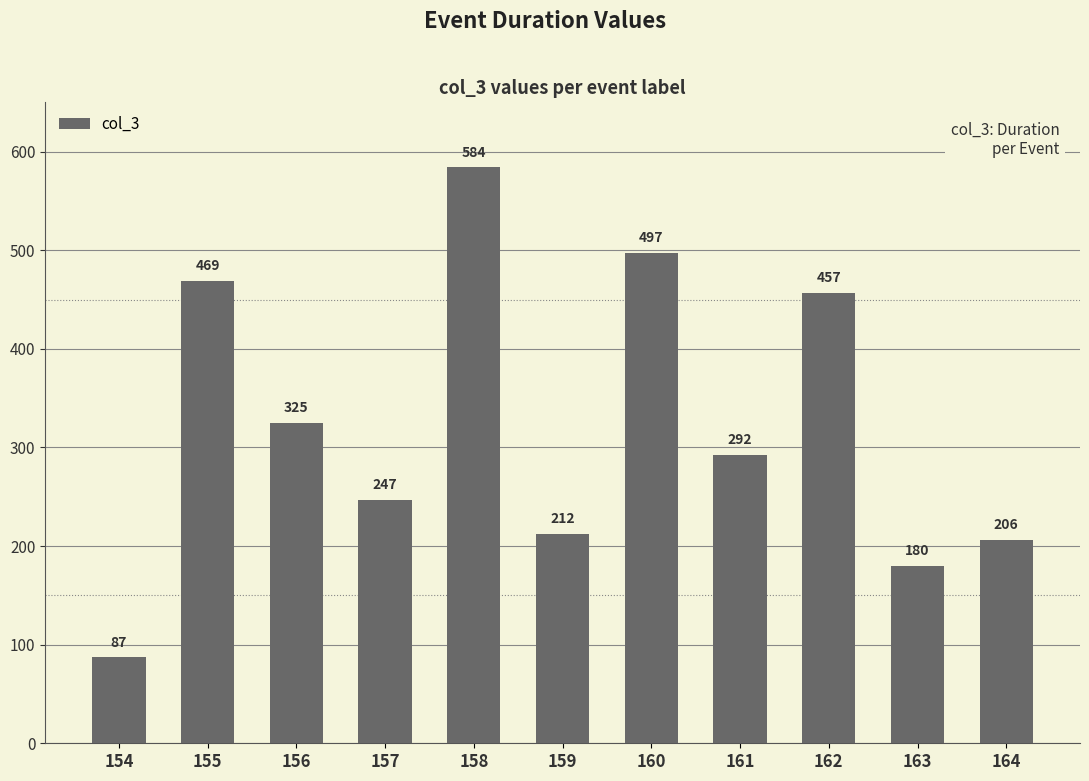

Reading left to right, what are all the values shown in this chart?

87	469	325	247	584	212	497	292	457	180	206